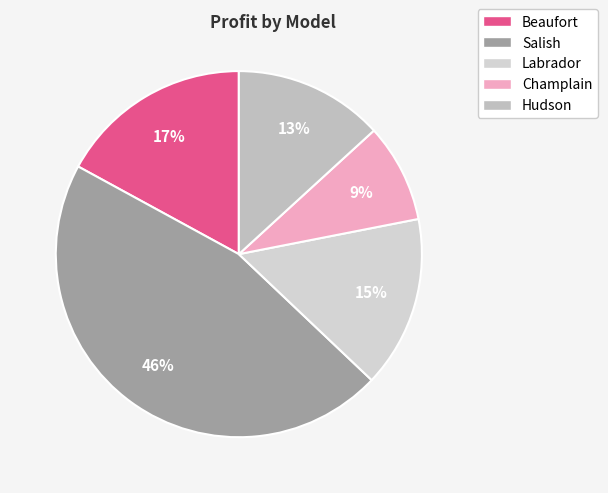

How many segments does this pie chart have?

5